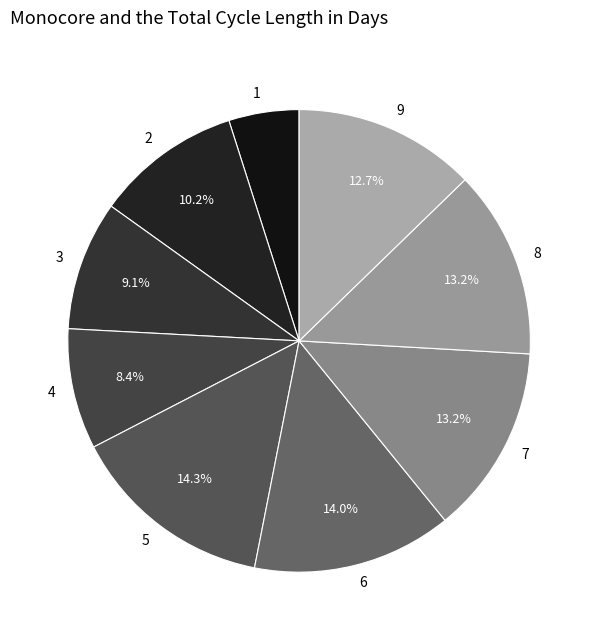

What percentage is NOT represented by 7?

86.8%